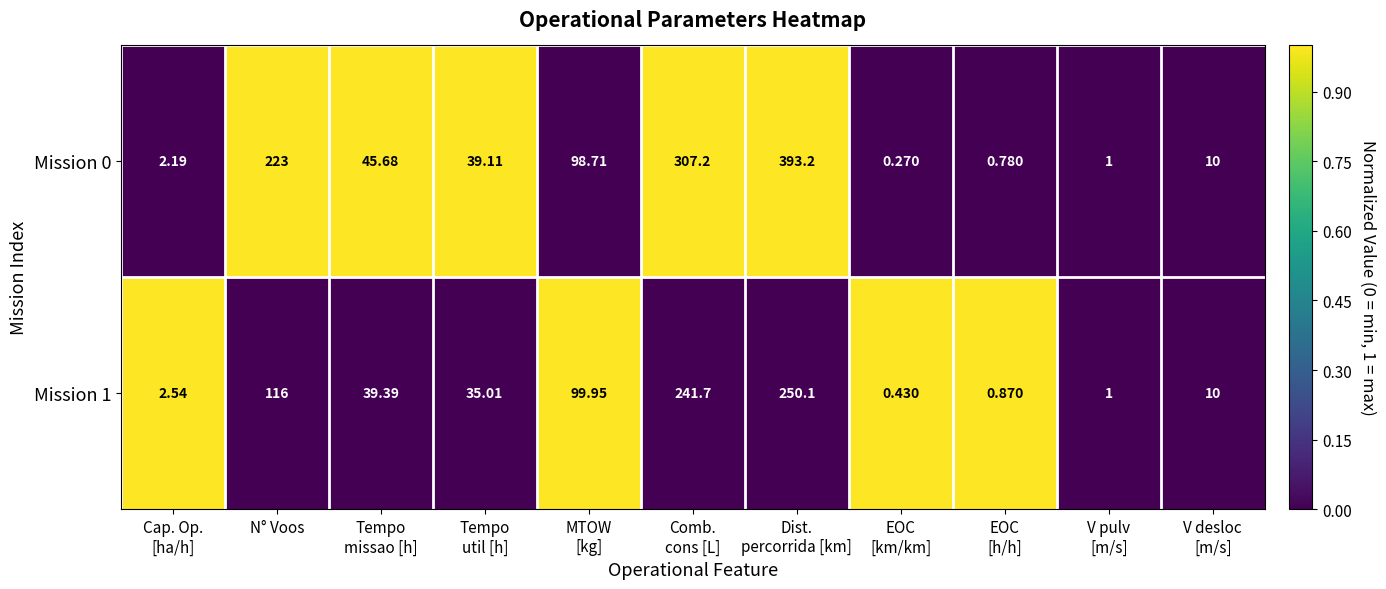

What is the total value across all series at Cap. Op.
[ha/h]?

4.7